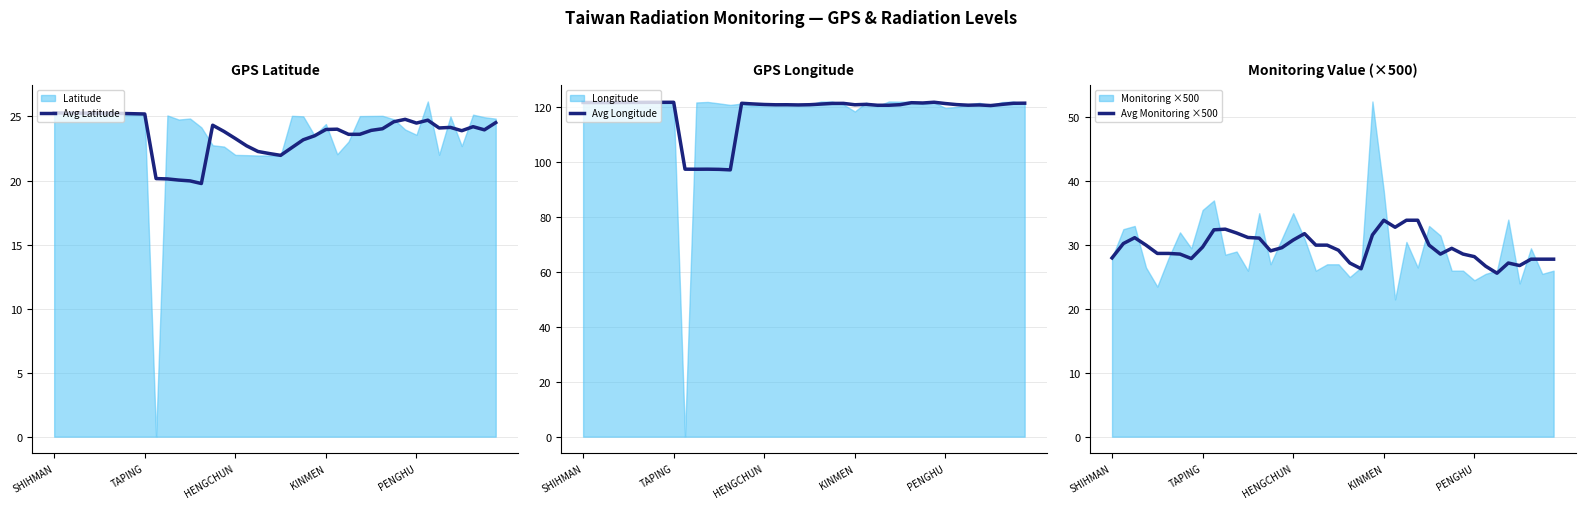

What is the difference between the maximum and second lowest values in the Avg Monitoring ×500 series?

7.6